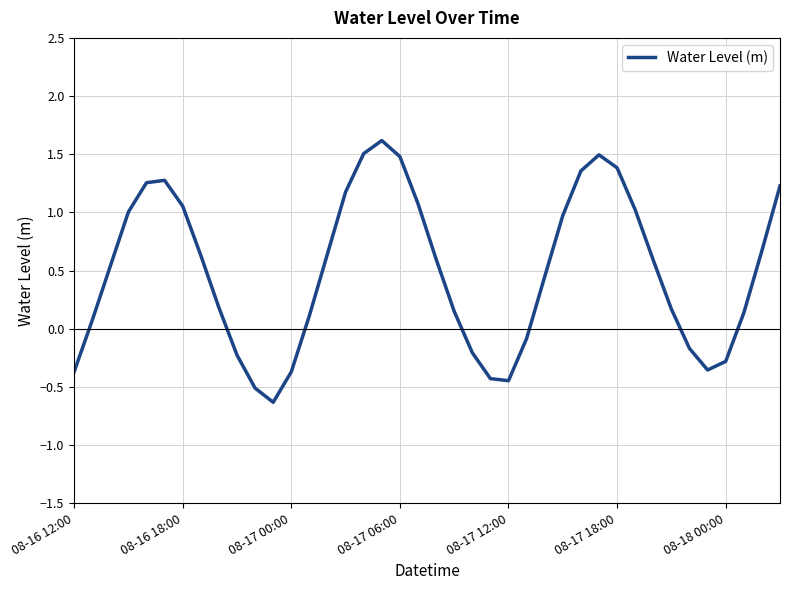

What is the greatest value displayed?

1.6